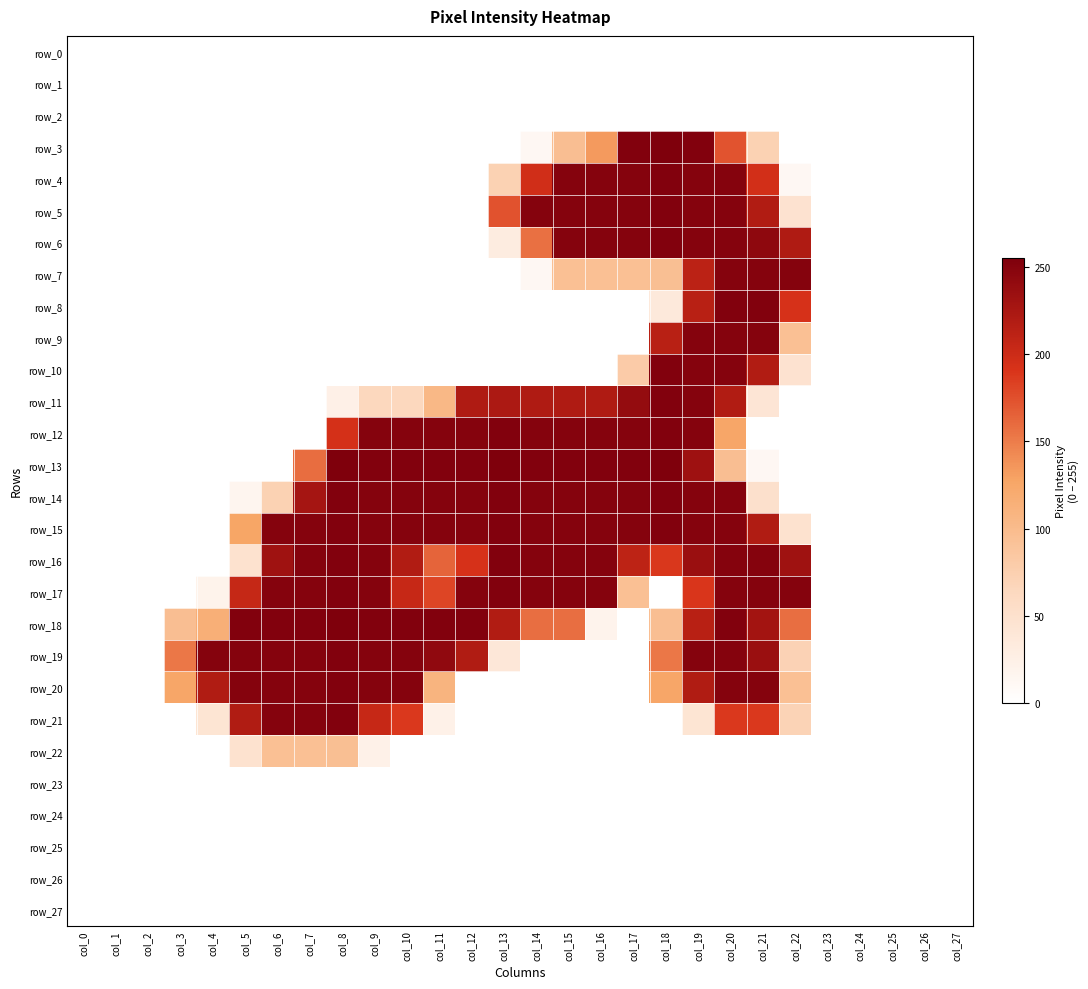

How many series are shown in this chart?

28